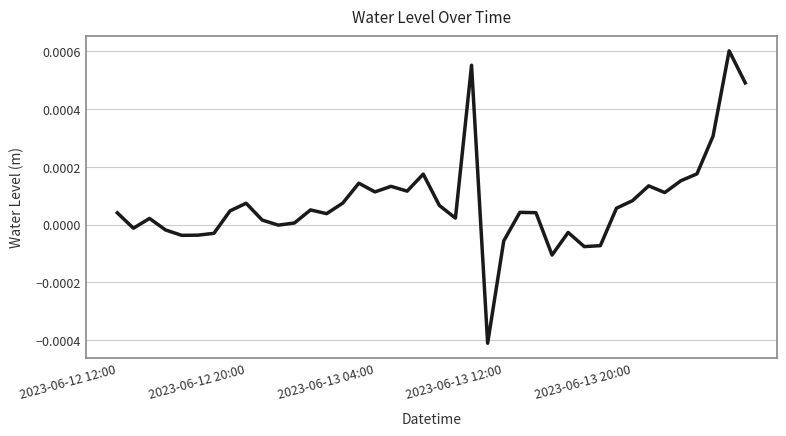

Does the chart display data point markers on the line(s)?

No